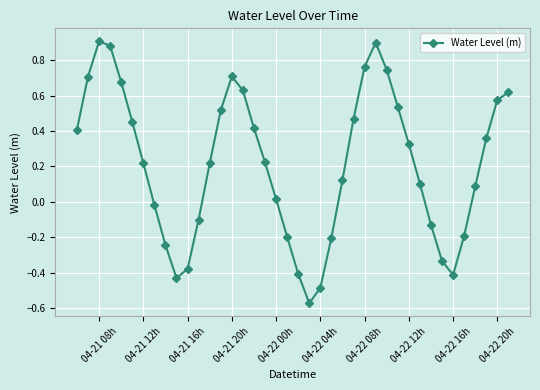

How many points are higher than both their immediate neighbors (excluding endpoints)?

3